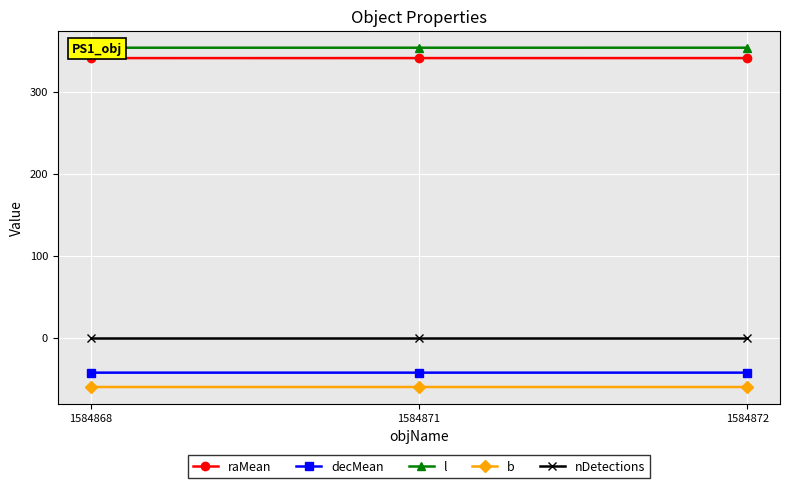

What is the spread (max minus min) of values at 1584871?

413.8